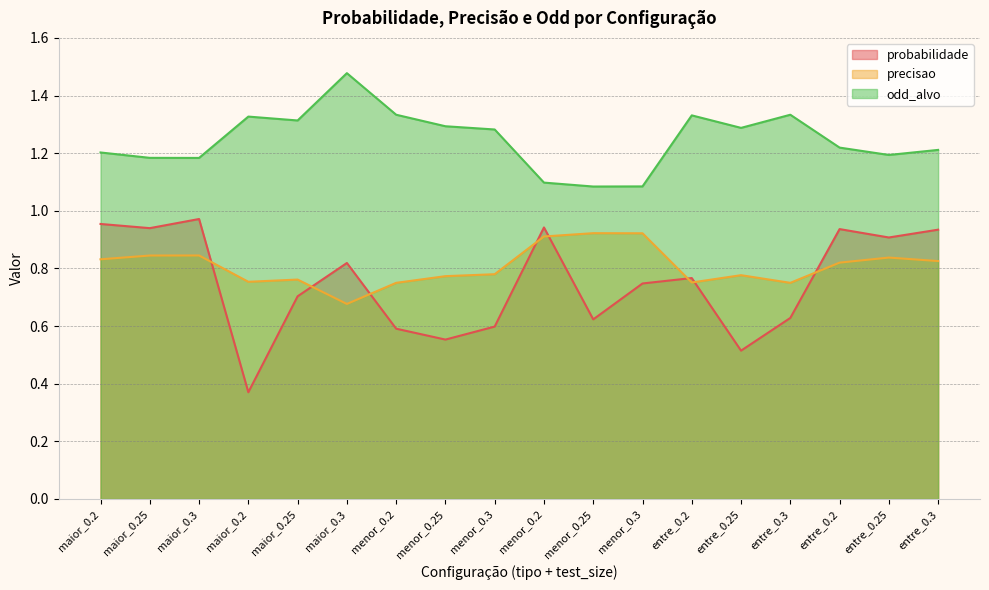

The probabilidade series shows 1.6 at maior_0.2. True or false?

False